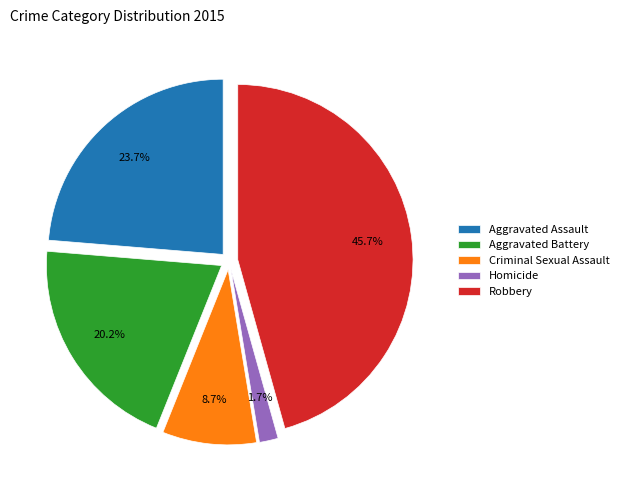

To the nearest percent, what is the average slice percentage?

20%